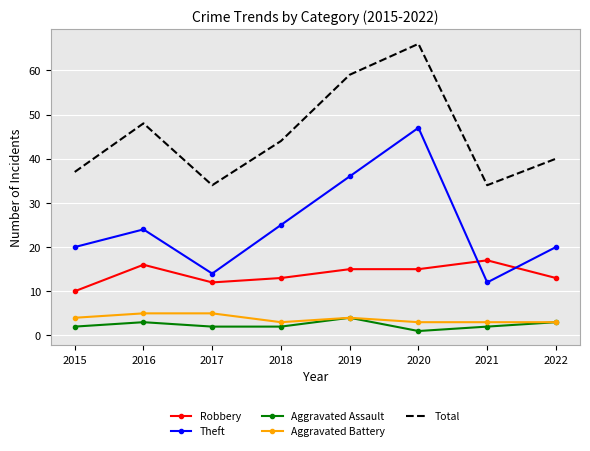

Between 2016 and 2021, which series saw the biggest shift?

Total